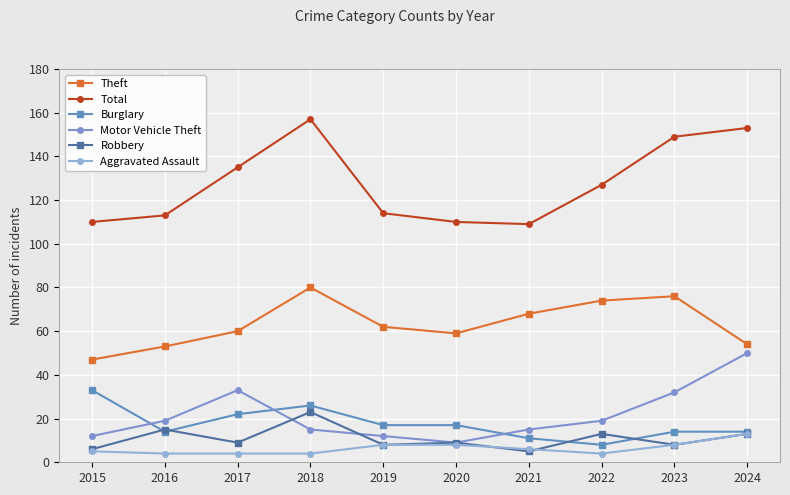

The Robbery series shows 15 at 2016. True or false?

True